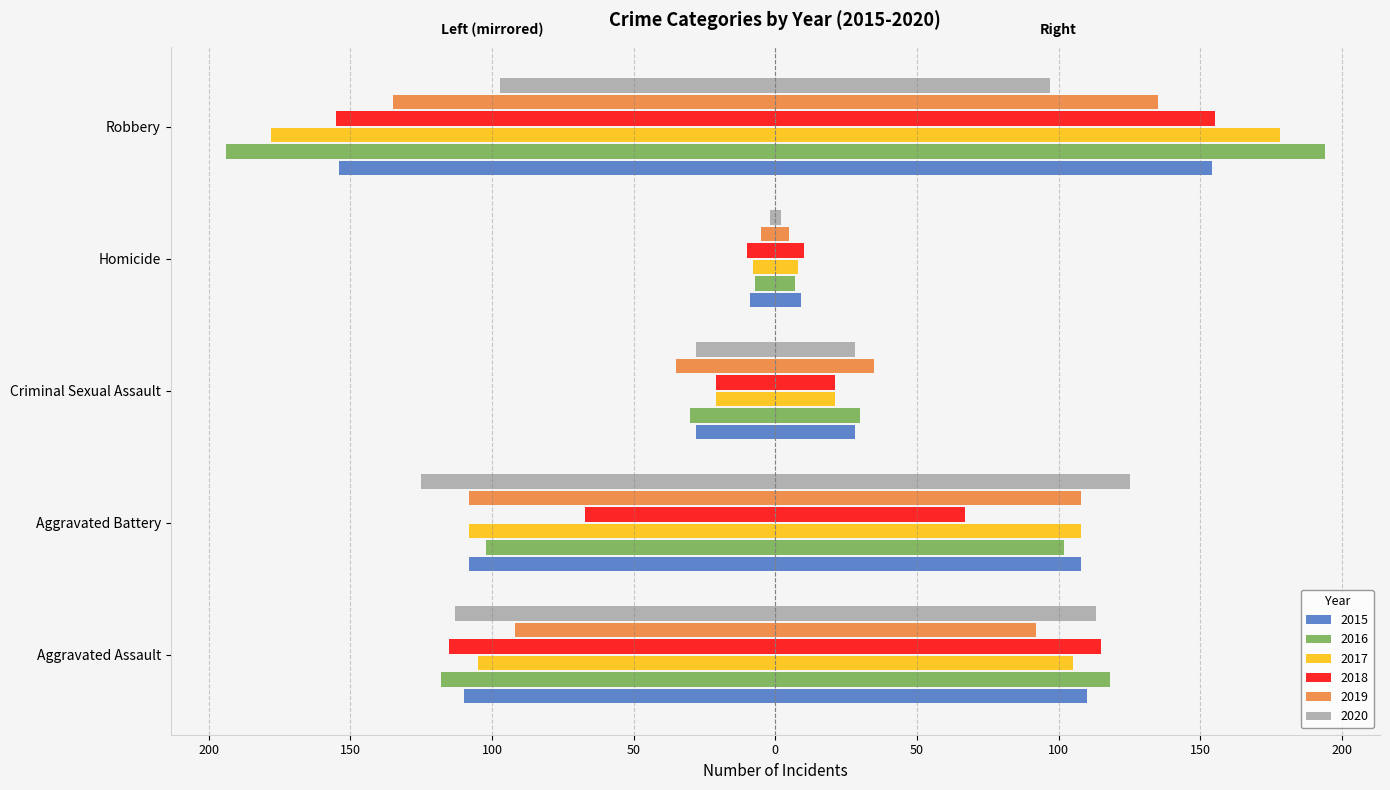

What position from the left is Aggravated Battery?

2